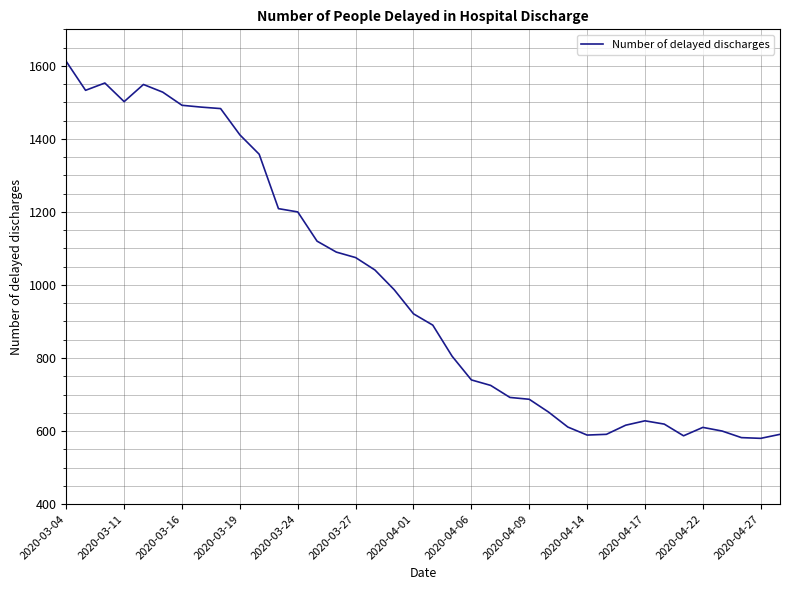

What is the difference between the maximum and minimum values?

1032